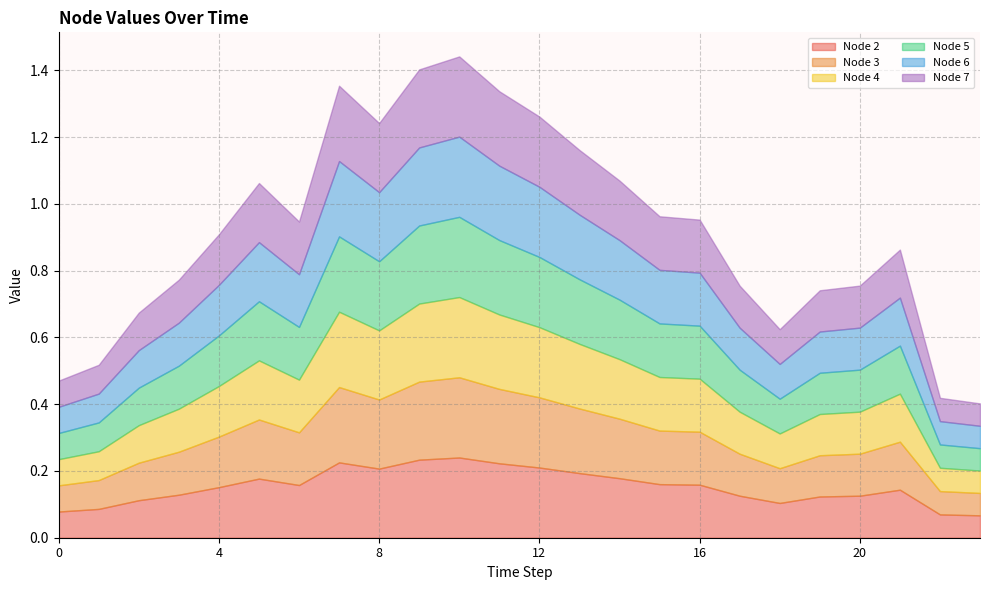

What is the highest value of the Node 7 series?

0.2